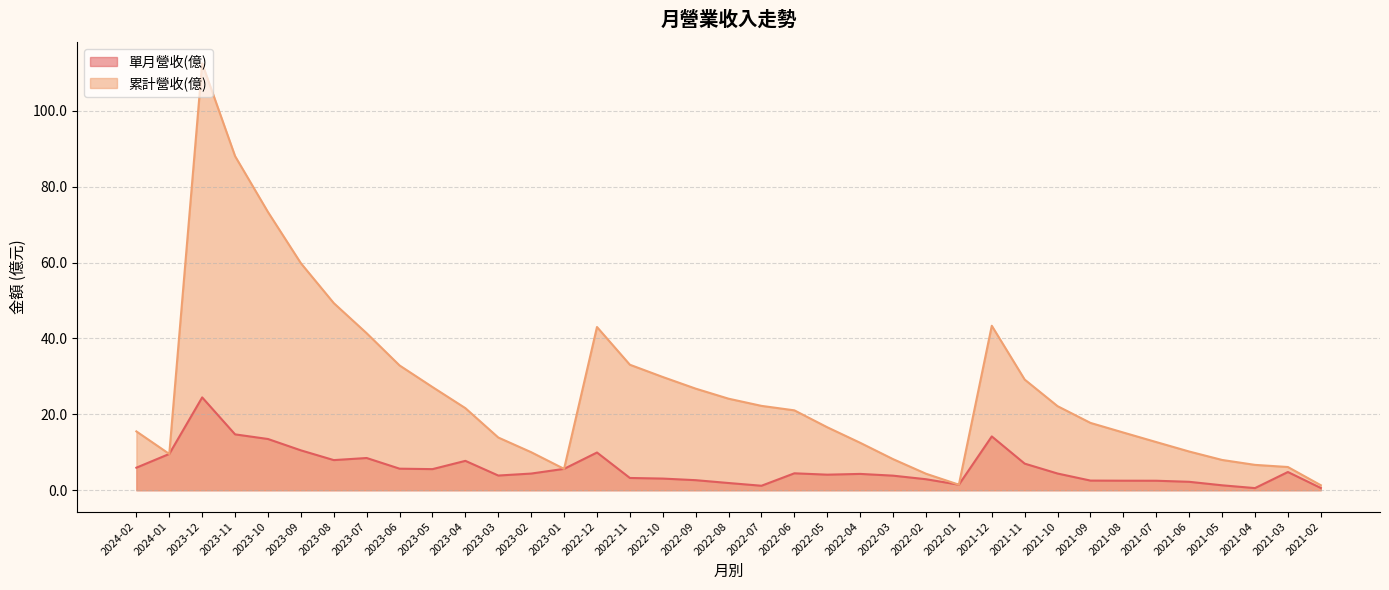

Rank the series by their average value, from lowest to highest.

單月營收(億), 累計營收(億)